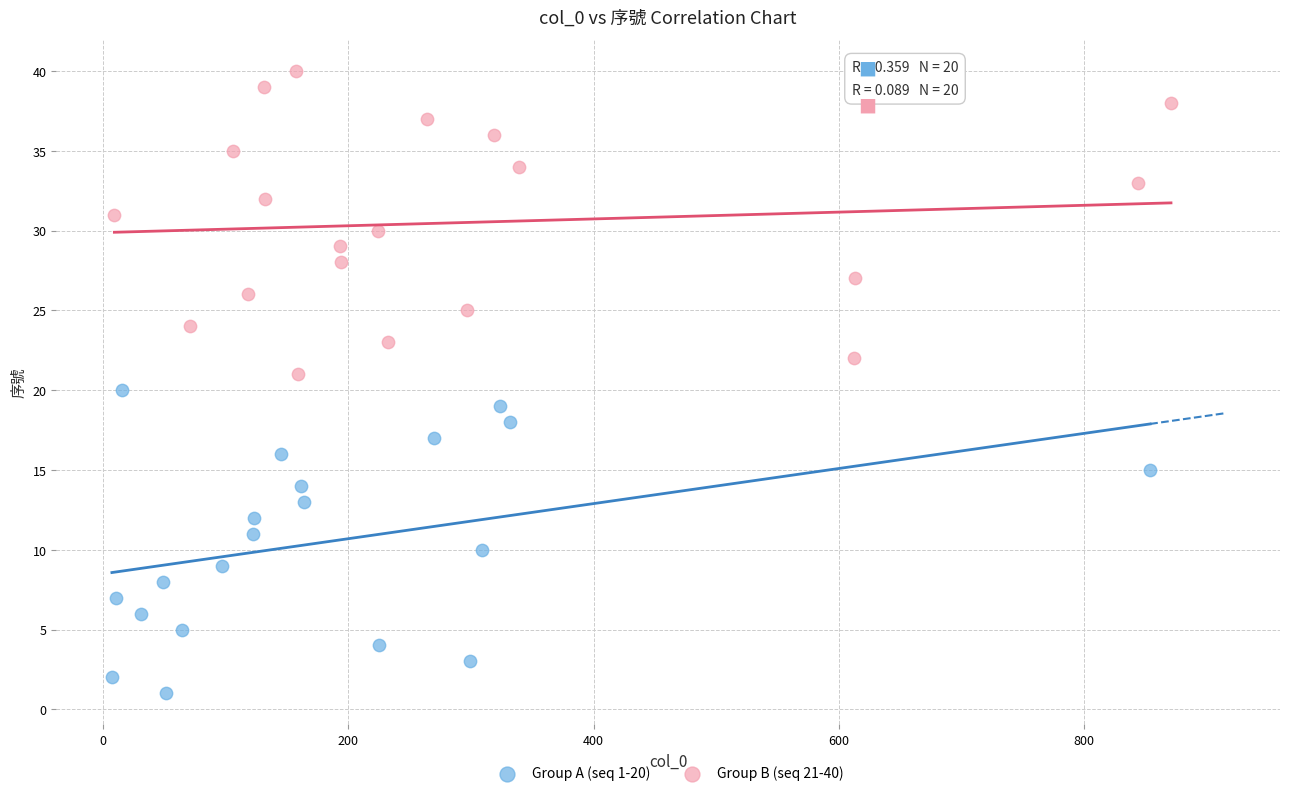

Which series reaches the maximum Y coordinate?

Group B (seq 21-40)